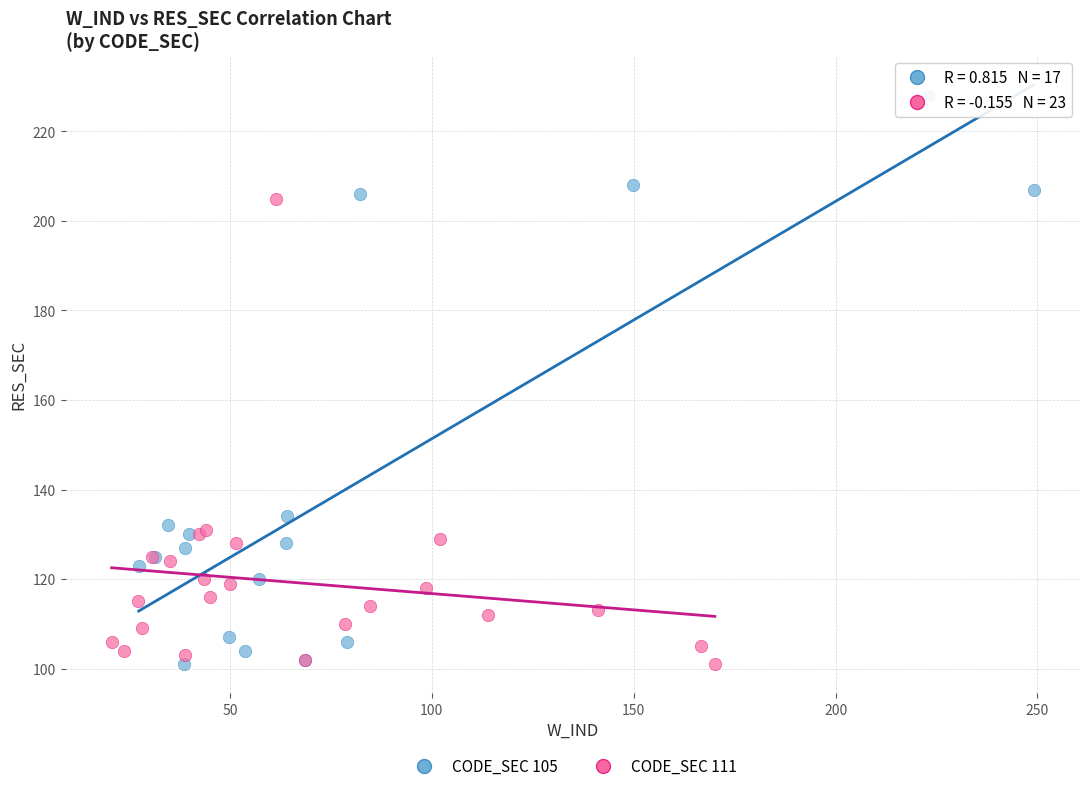

Which series has the widest spread of Y values?

CODE_SEC 105